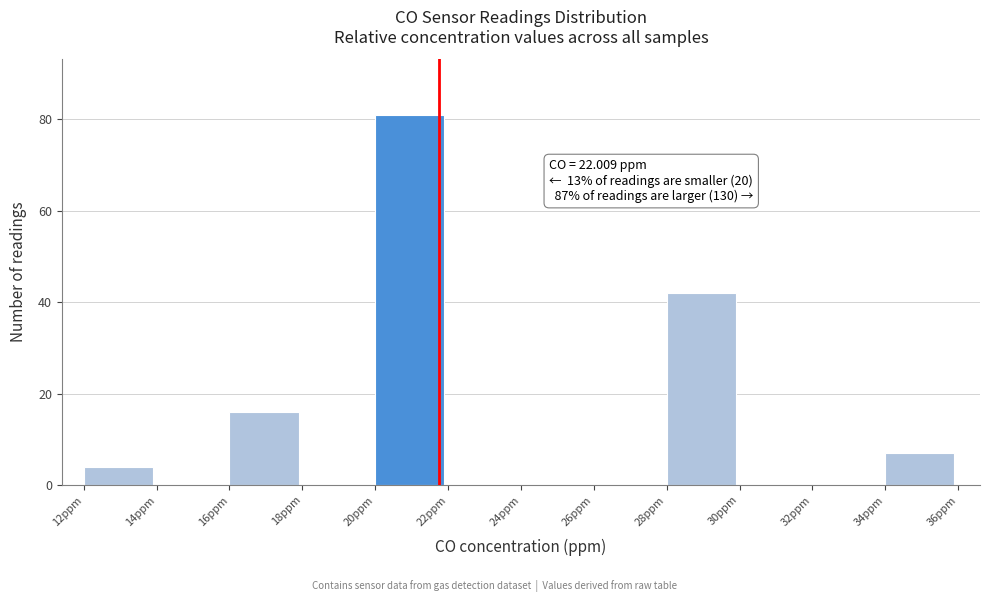

Reading left to right, what are all the values shown in this chart?

12ppm=4	14ppm=0	16ppm=16	18ppm=0	20ppm=81	22ppm=0	24ppm=0	26ppm=0	28ppm=42	30ppm=0	32ppm=0	34ppm=7